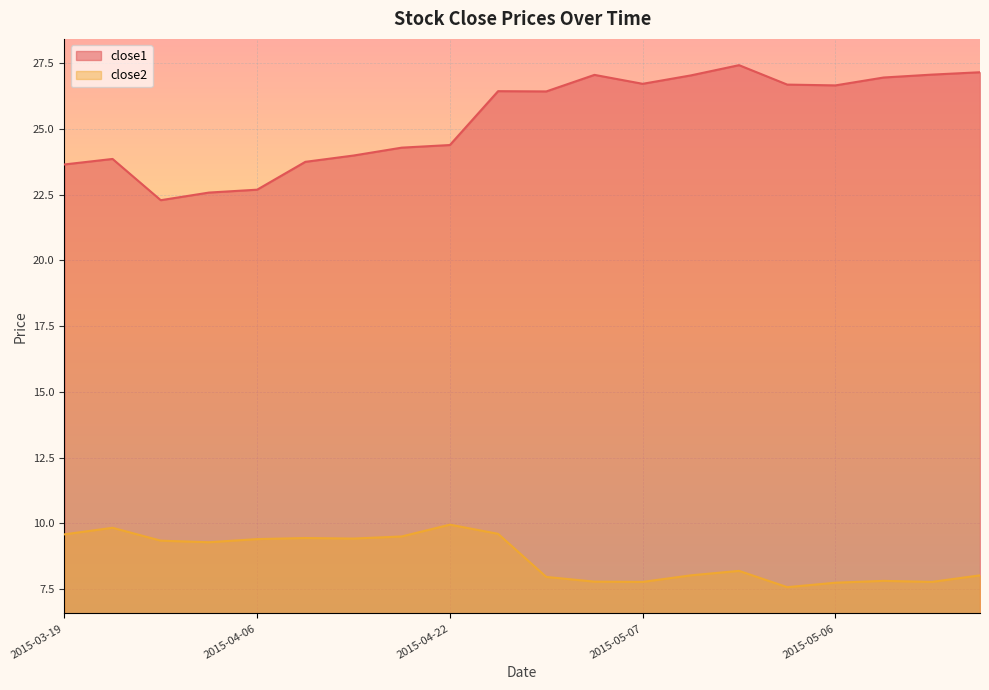

What is the greatest value displayed?

27.4